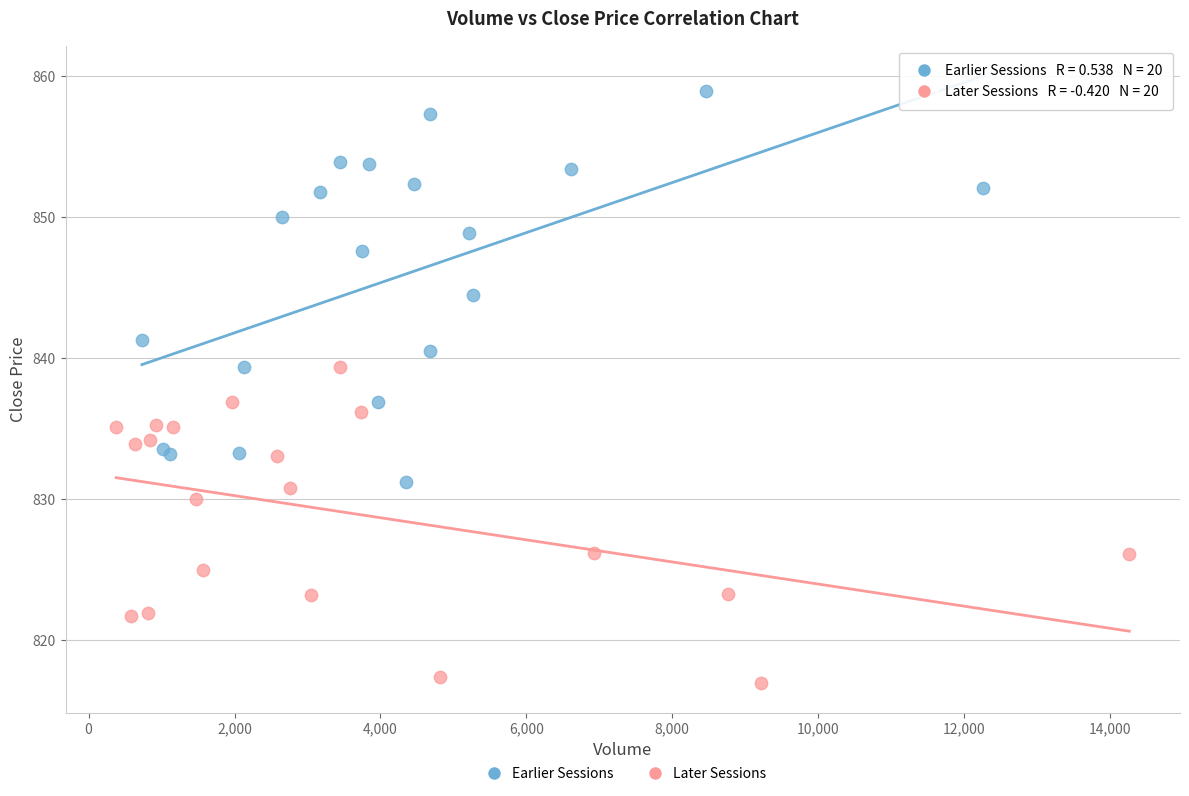

Which series reaches the maximum Y coordinate?

Earlier Sessions